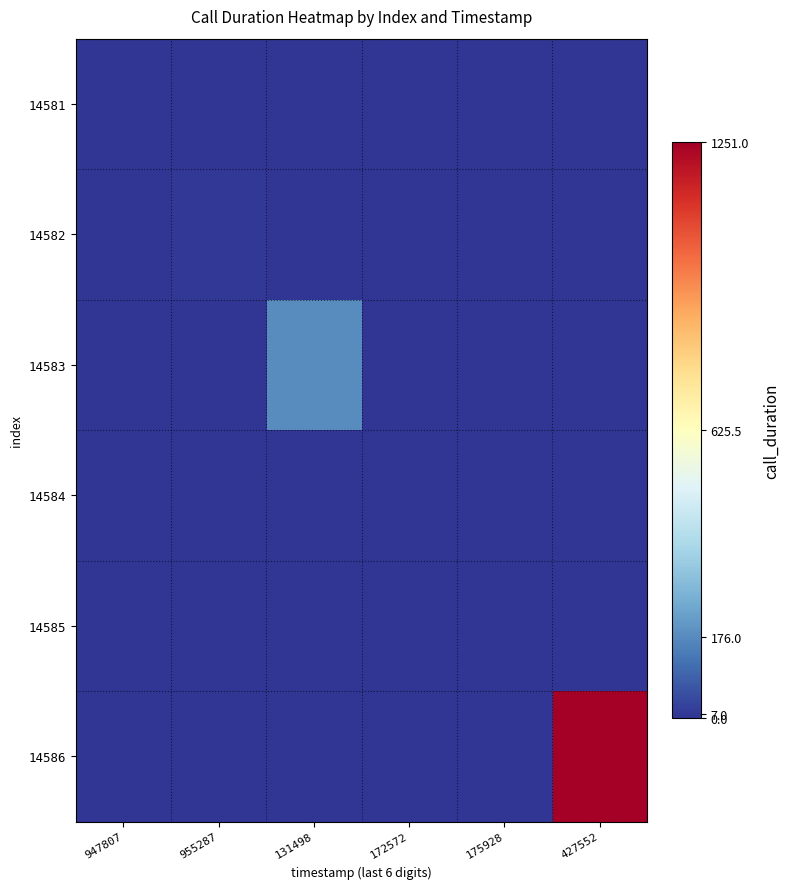

What is the spread (max minus min) of values at 427552?

1251